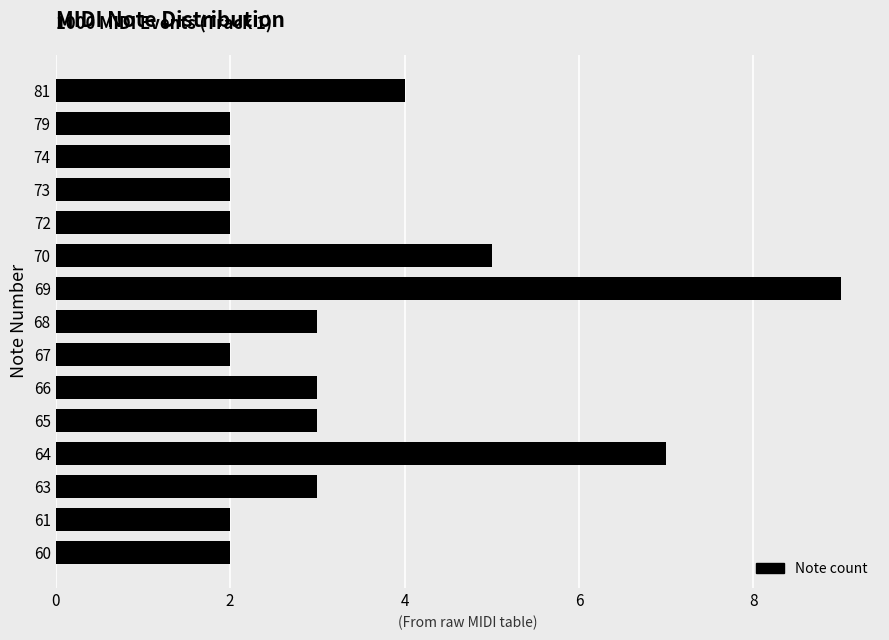

How many distinct data groups are displayed?

1